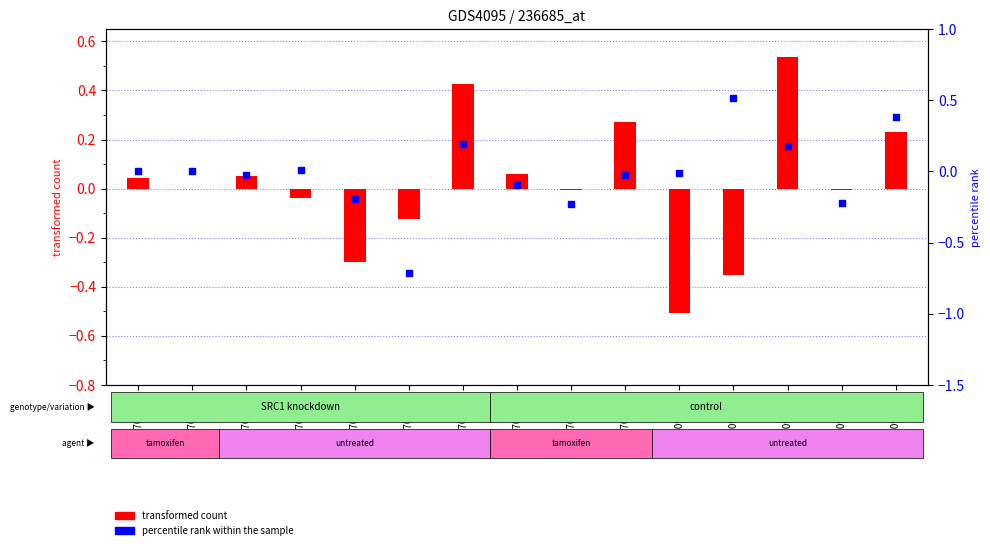

At which category is the sum across all series the highest?

GSM7097612